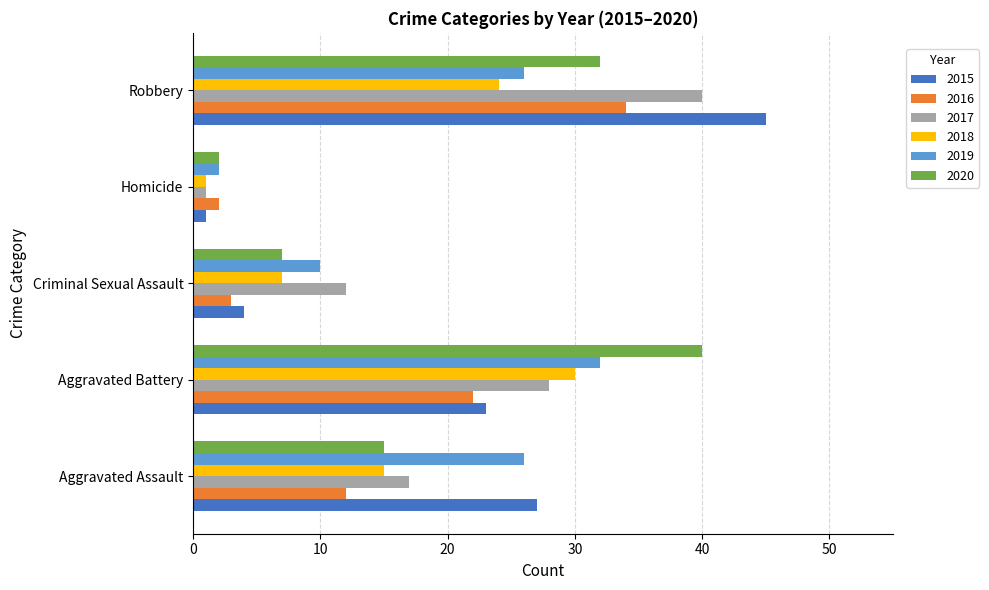

What is the maximum value for 2019?

32